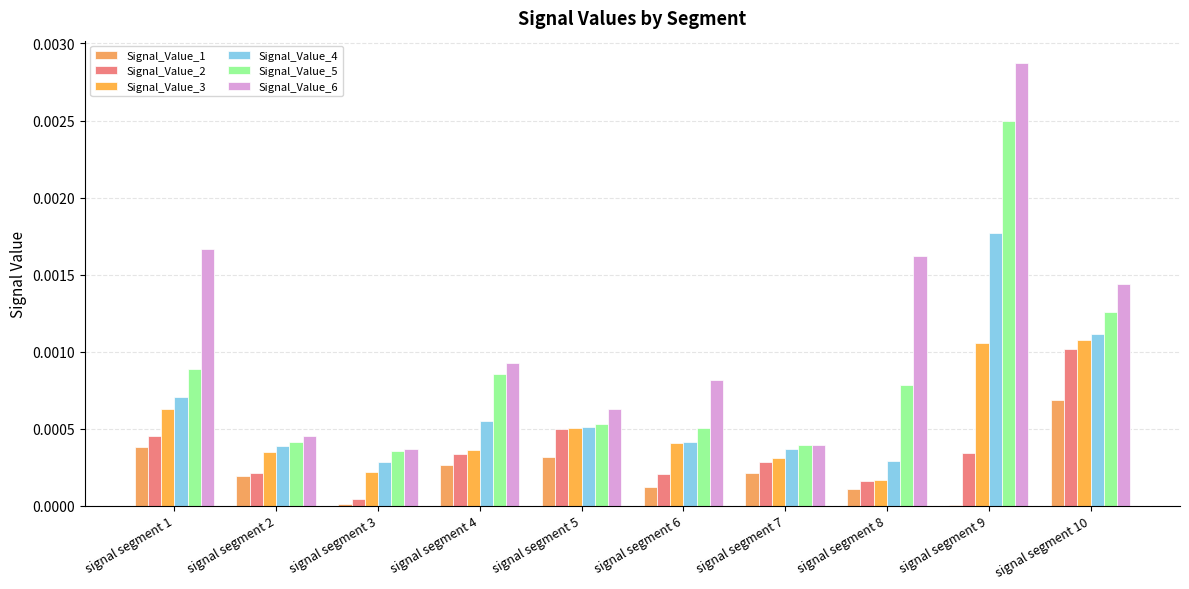

How many Signal_Value_6 values are between 0 and 1?

10